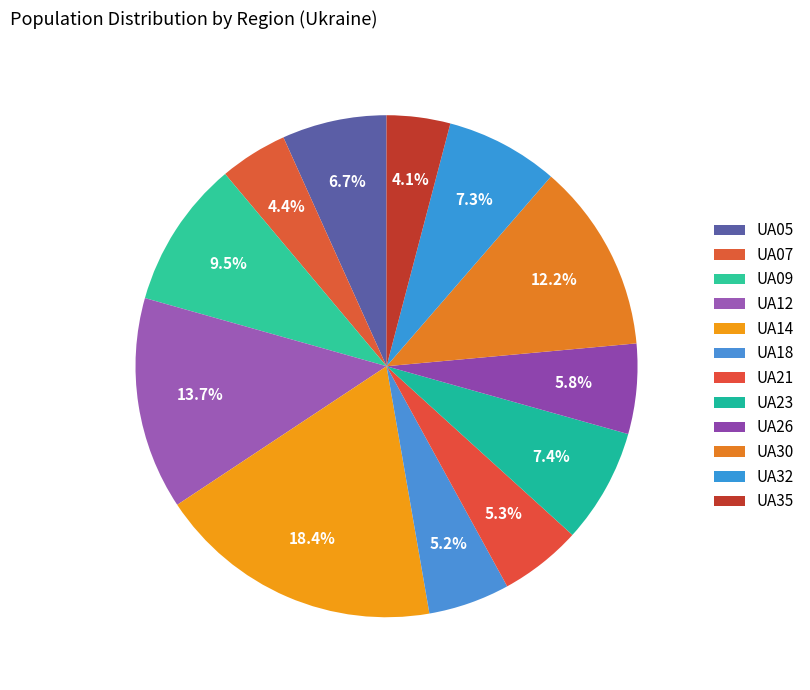

Do UA23 and UA14 together represent more than half of the pie?

No